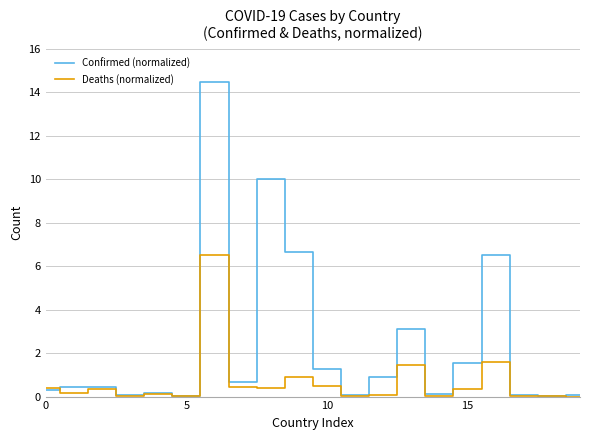

List the series in order of their peak value, highest first.

Confirmed (normalized), Deaths (normalized)